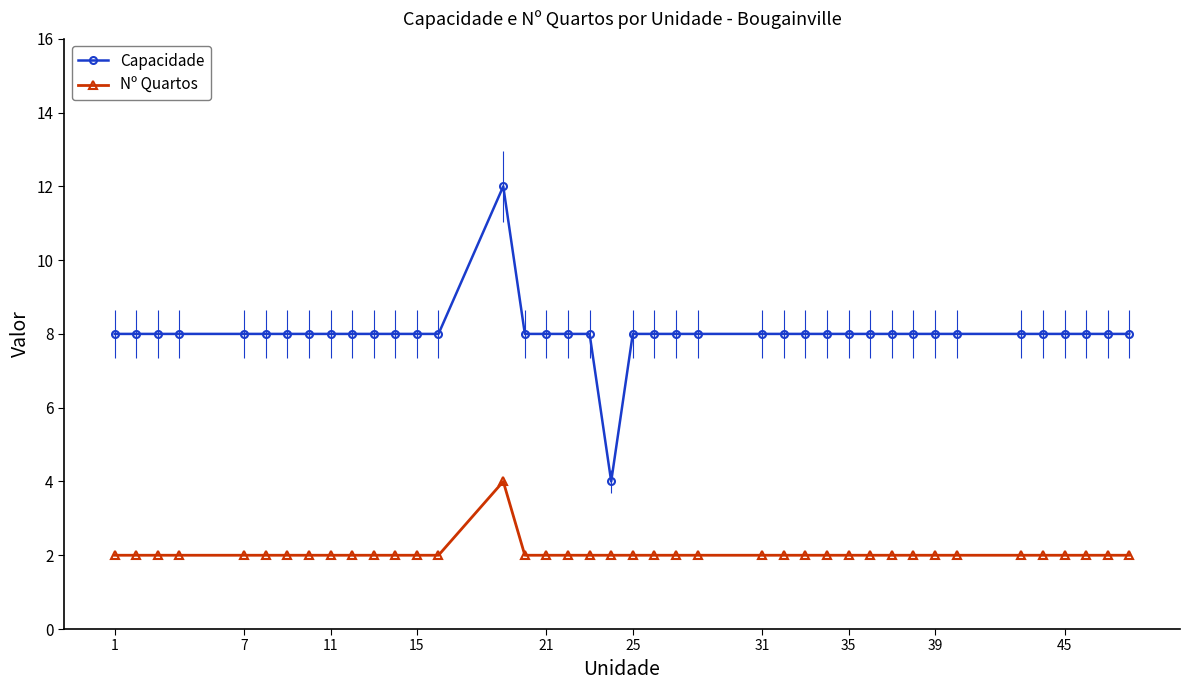

At how many categories does at least one series exceed 7?

39